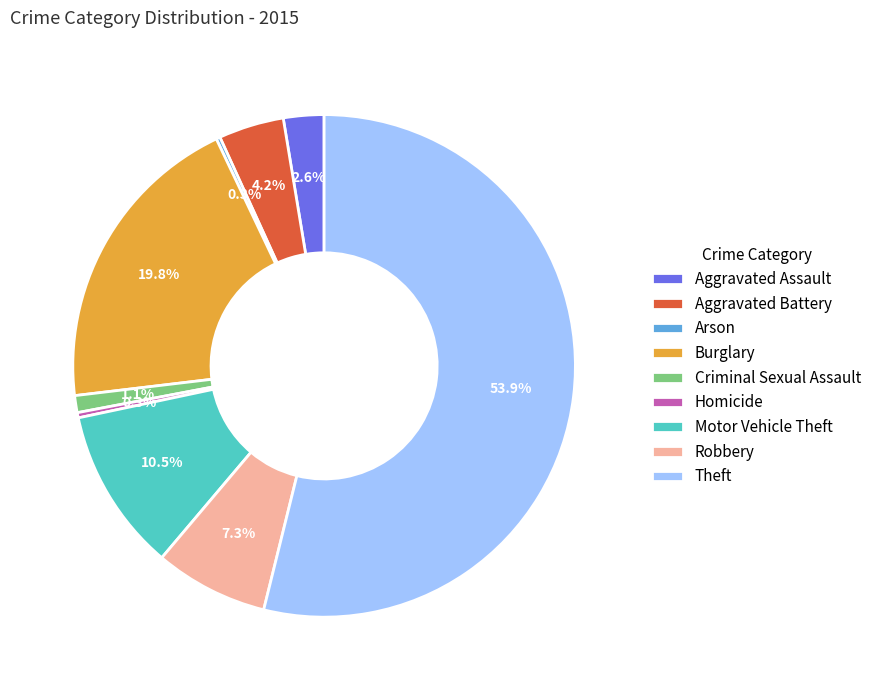

To the nearest percent, what is the difference between the largest and smallest slice percentages?

54%